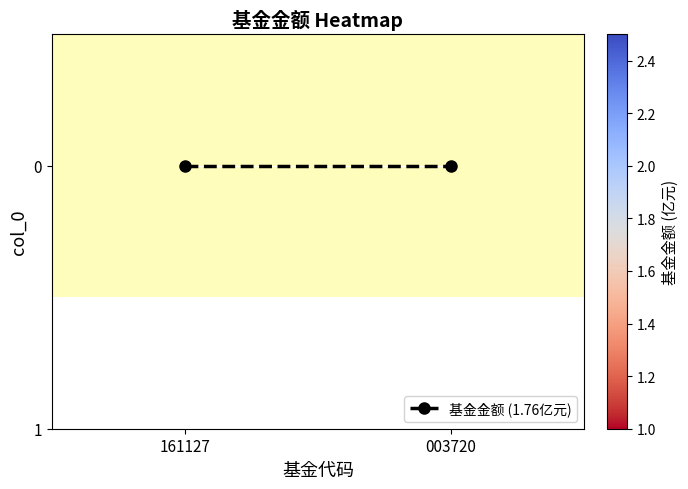

What is the total value across all series at 161127?

1.8